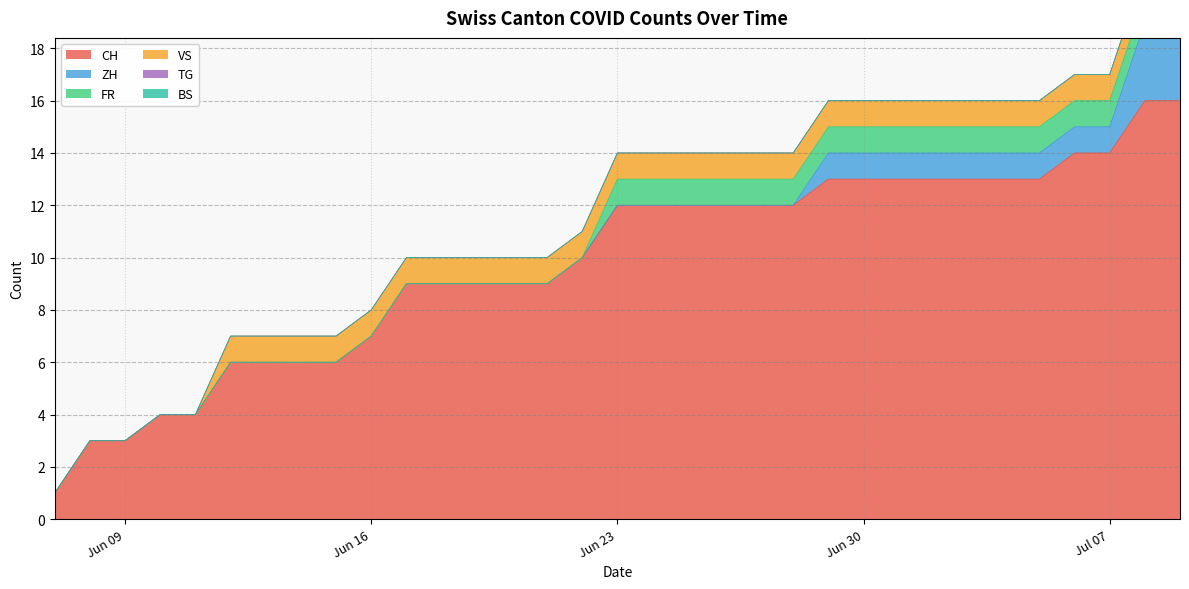

Which series changed the most between 8 and 14?

CH